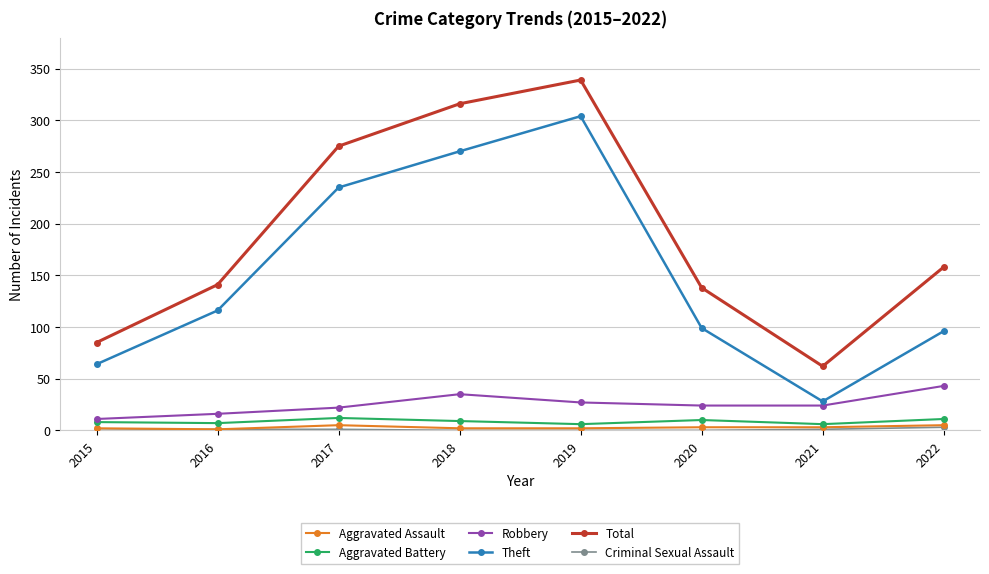

What is the difference between the highest and lowest values at 2015?

85